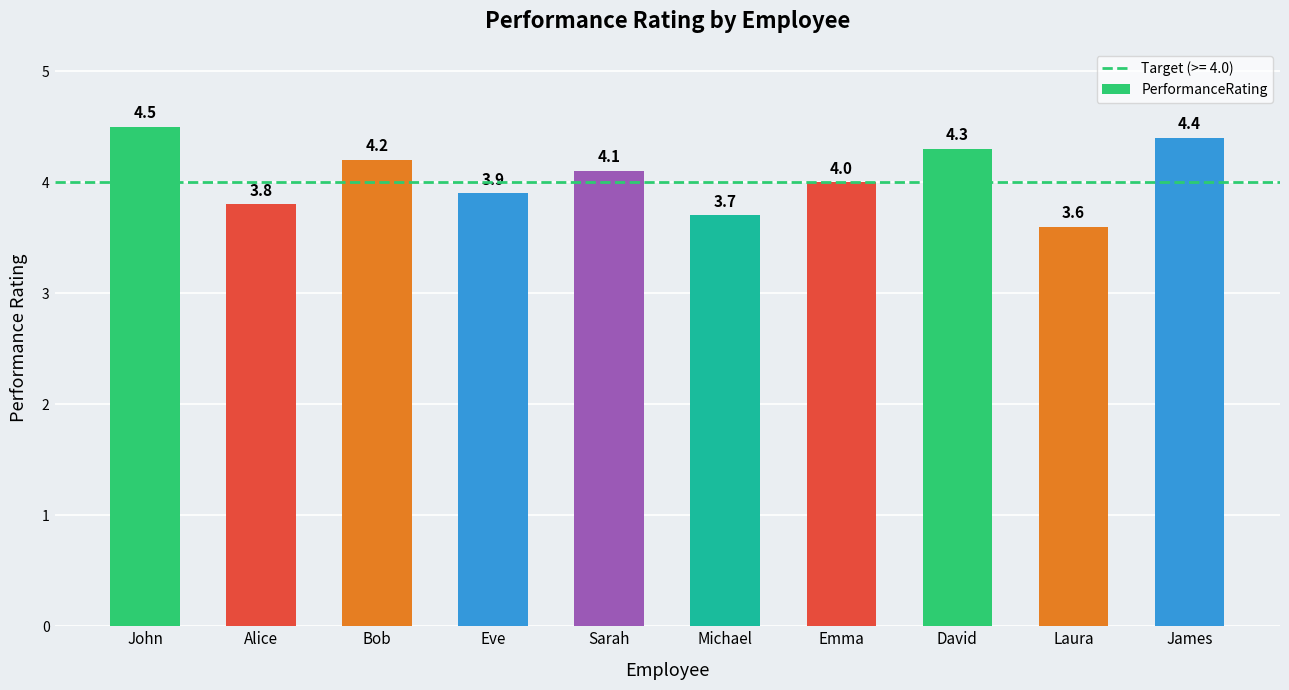

How many series are shown in this chart?

1